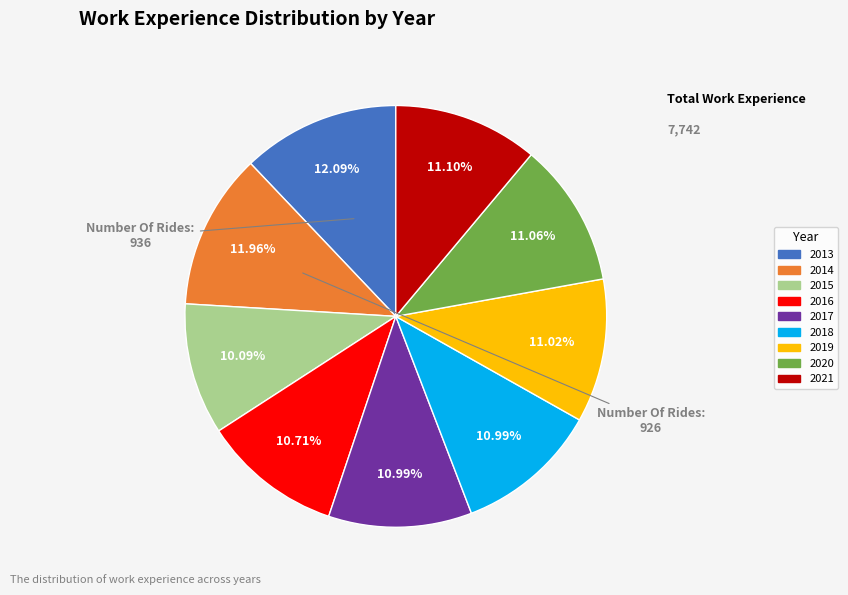

To the nearest percent, what is the combined percentage of 2016 and 2015?

21%